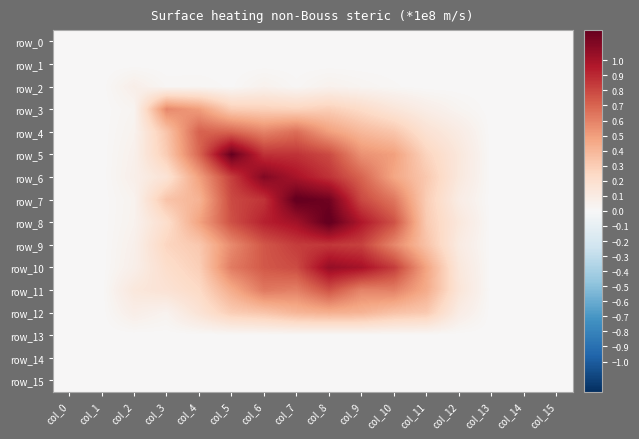

Between col_14 and col_8, which is larger?

col_14